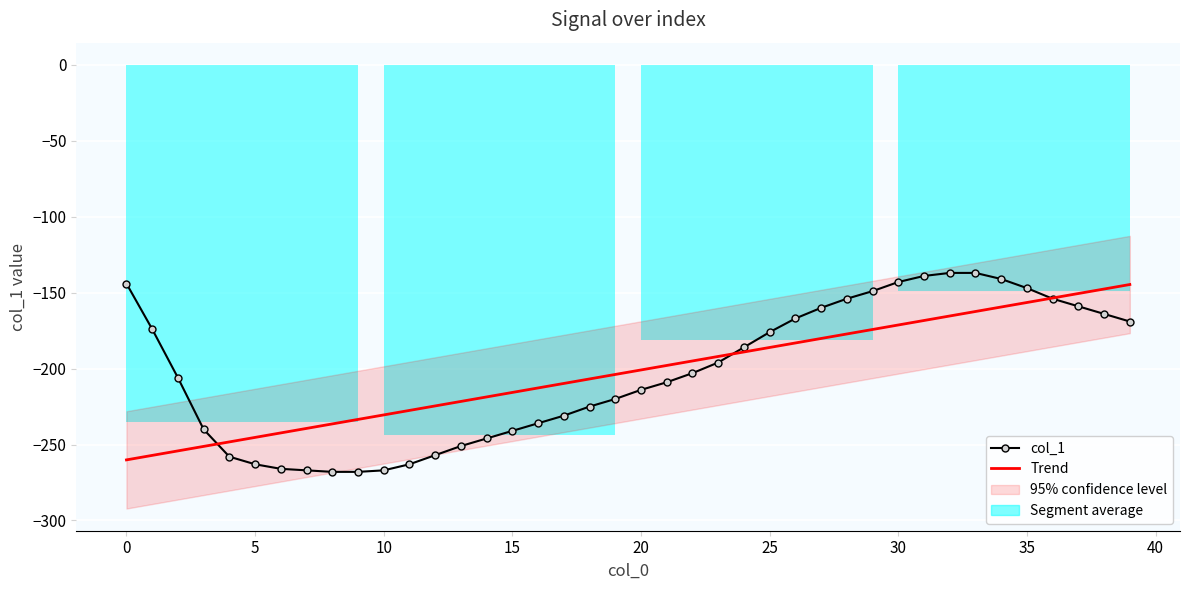

At 19, list the series in order from smallest to largest.

col_1, Trend